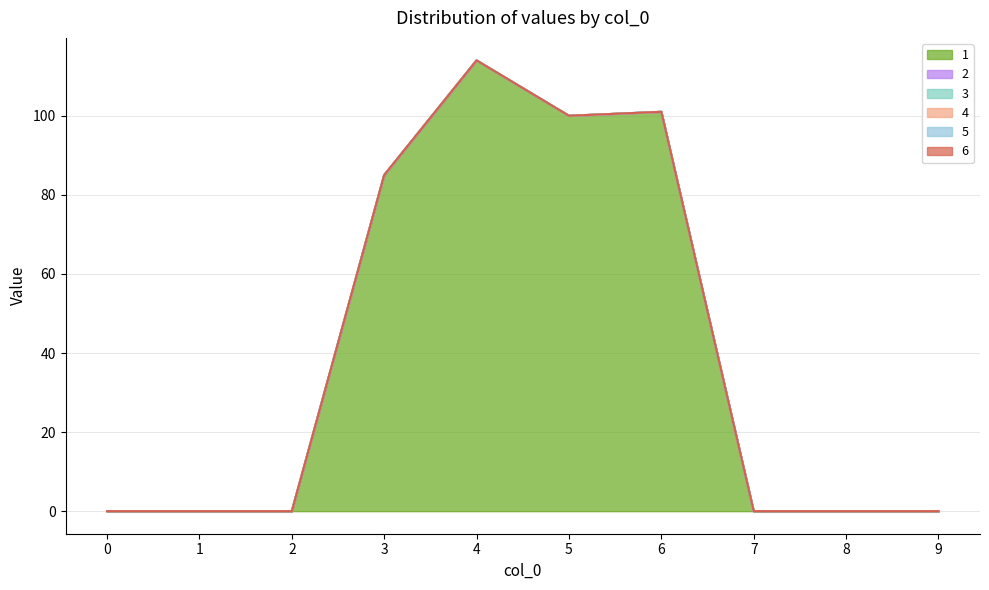

Rank the series at 0 from lowest to highest value.

1, 2, 3, 4, 5, 6